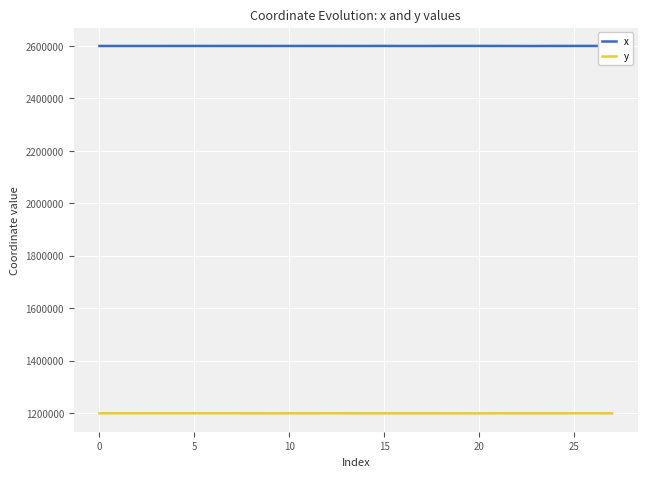

What is the highest value of the y series?

1198852.5